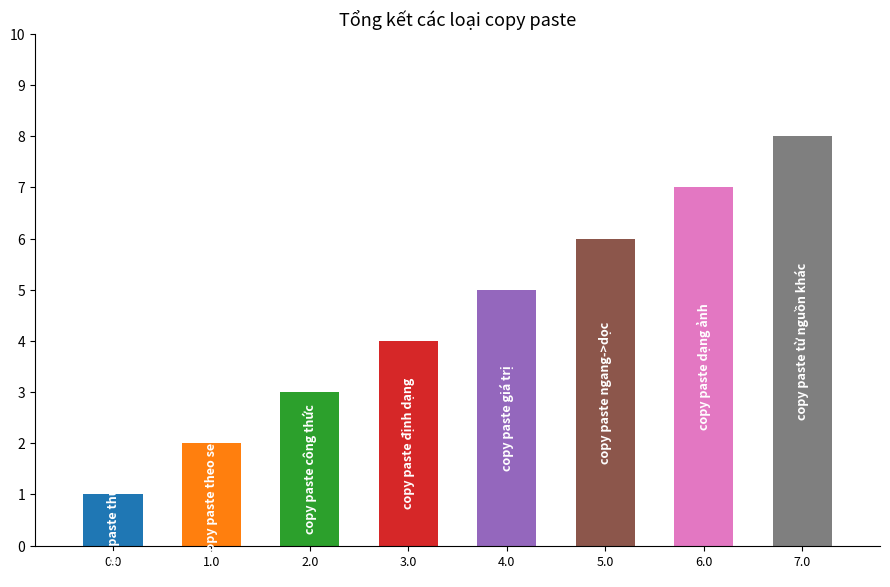

What is the greatest value displayed?

8